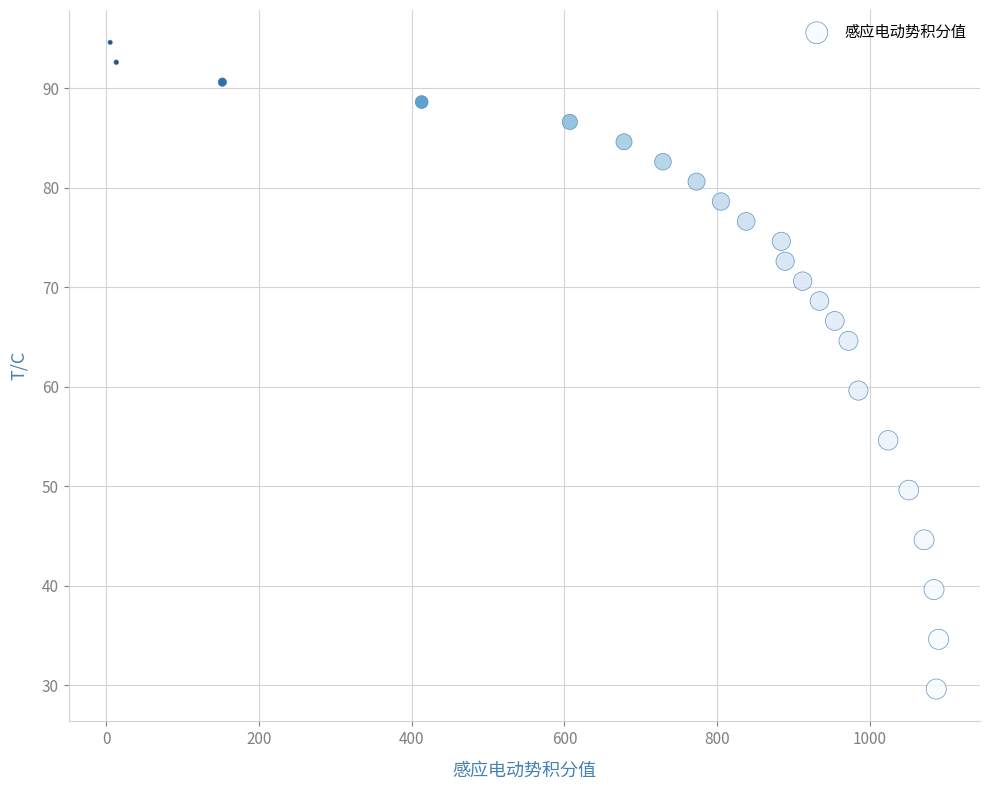

What is the range of Y values (max minus min)?

65.0